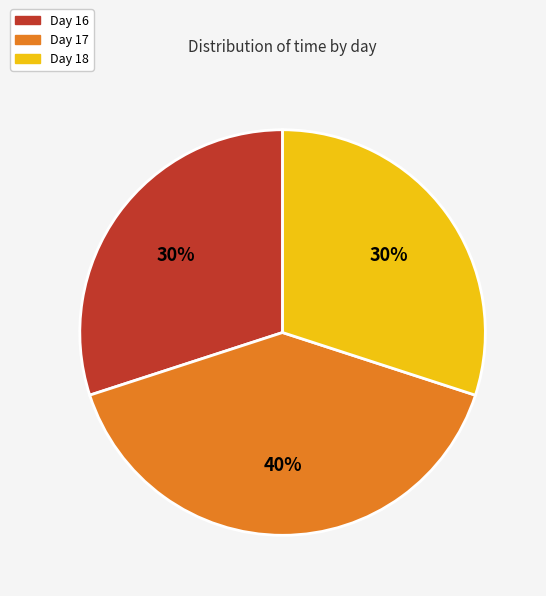

To the nearest percent, what is the difference between the largest and smallest slice percentages?

10%